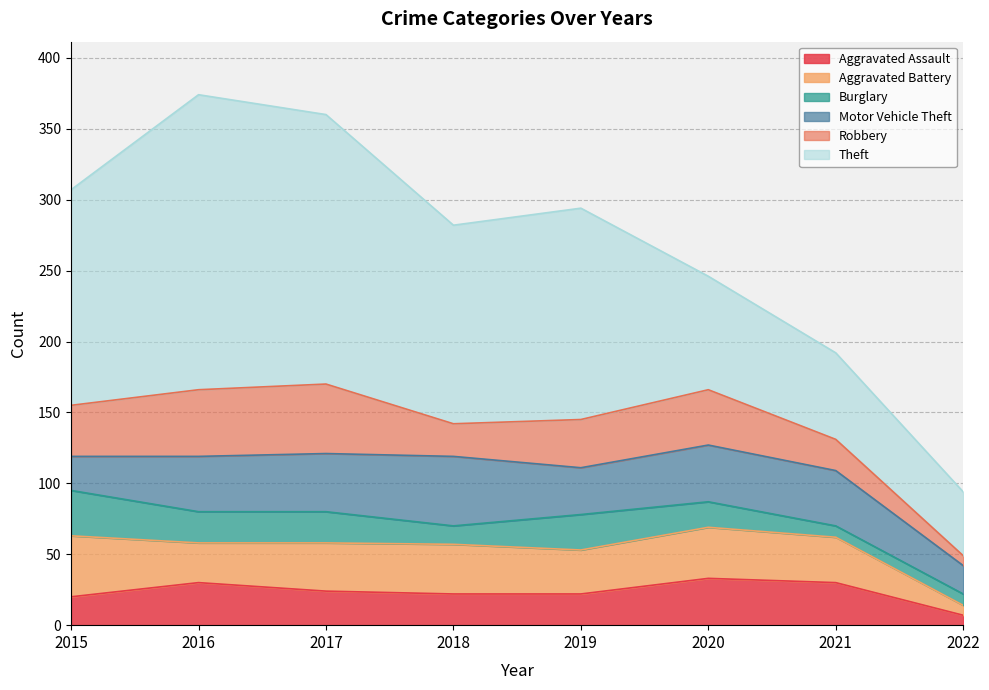

How many values in the Burglary series exceed 22?

2